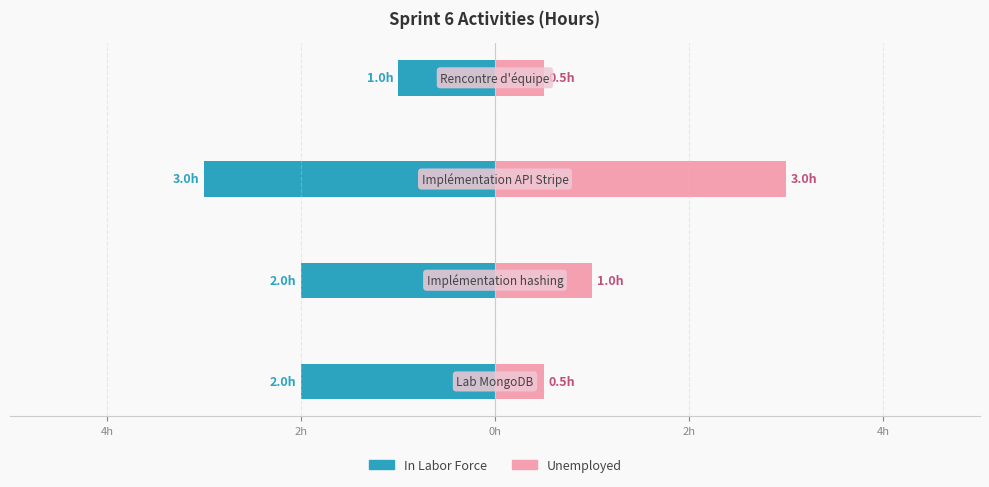

How many categories are shown in the chart?

4